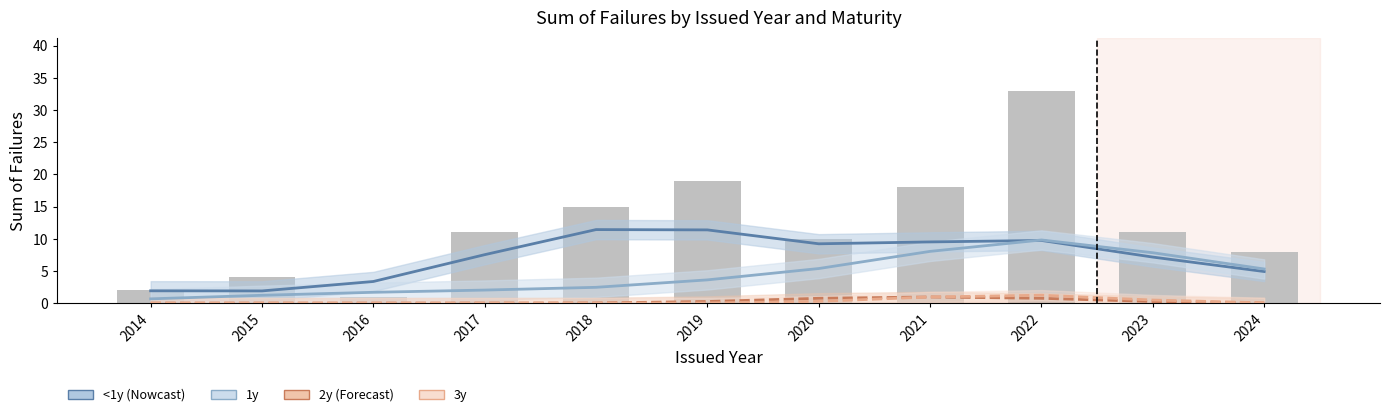

Reading right to left, transcribe all the data shown in this chart.

<1y: 2024=4.9	2023=7.1	2022=9.7	2021=9.5	2020=9.2	2019=11.4	2018=11.4	2017=7.5	2016=3.4	2015=1.9	2014=1.9
1y: 2024=5.3	2023=7.8	2022=9.8	2021=8.0	2020=5.4	2019=3.6	2018=2.5	2017=2.0	2016=1.7	2015=1.2	2014=0.7
2y: 2024=0.0	2023=0.3	2022=0.7	2021=1.0	2020=0.7	2019=0.3	2018=0.0	2017=0.0	2016=0.0	2015=0.0	2014=0.0
3y: 2024=0.0	2023=0.5	2022=1.2	2021=1.0	2020=0.3	2019=0.0	2018=0.0	2017=0.0	2016=0.0	2015=0.0	2014=0.0